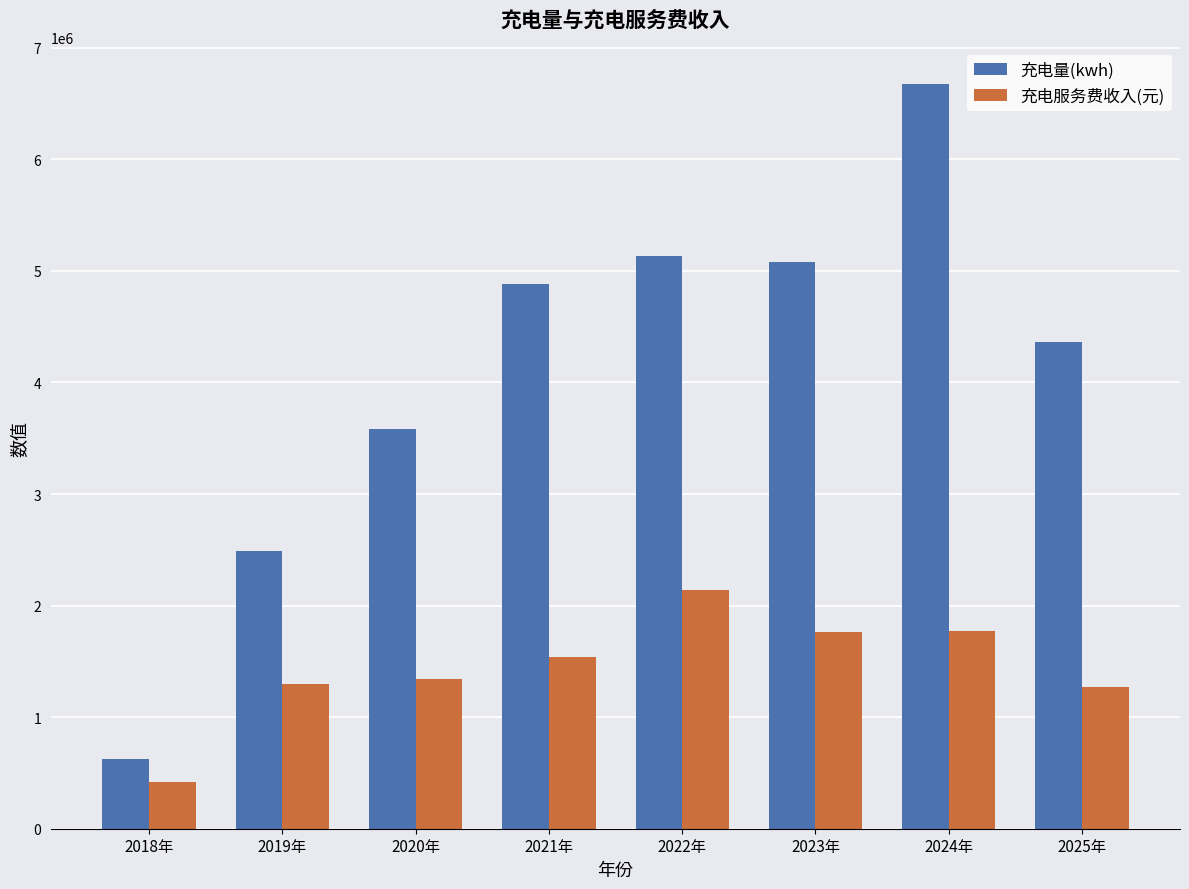

What is the difference between the maximum and minimum values in the 充电量(kwh) series?

6048097.1